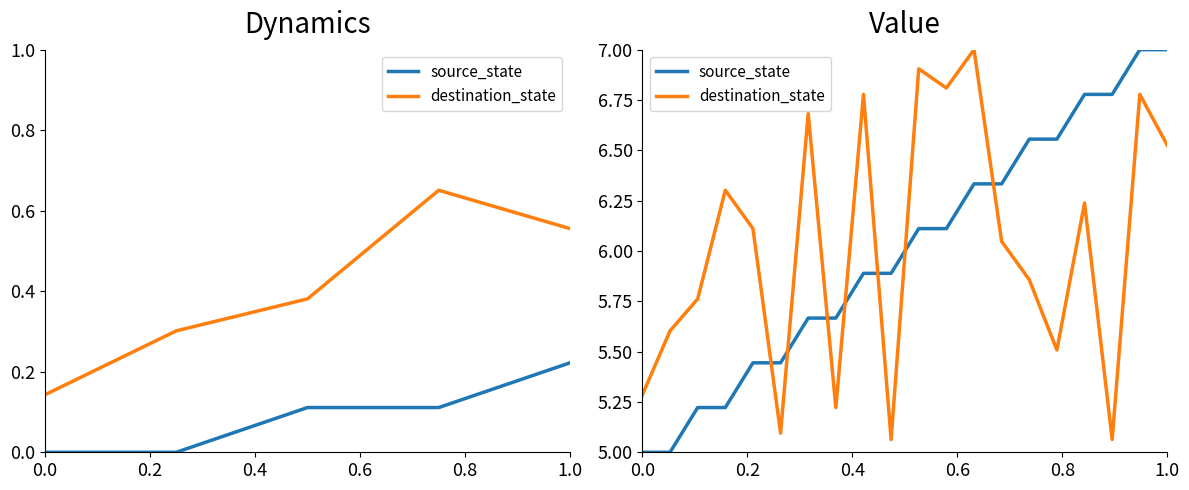

List the series in order of their overall mean, lowest first.

source_state, destination_state